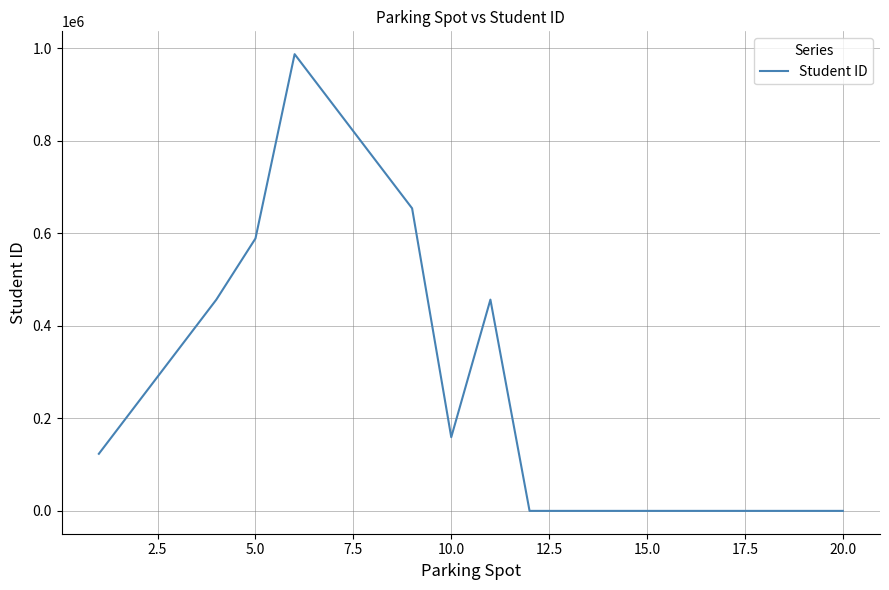

What is the difference between the maximum and minimum values?

987654